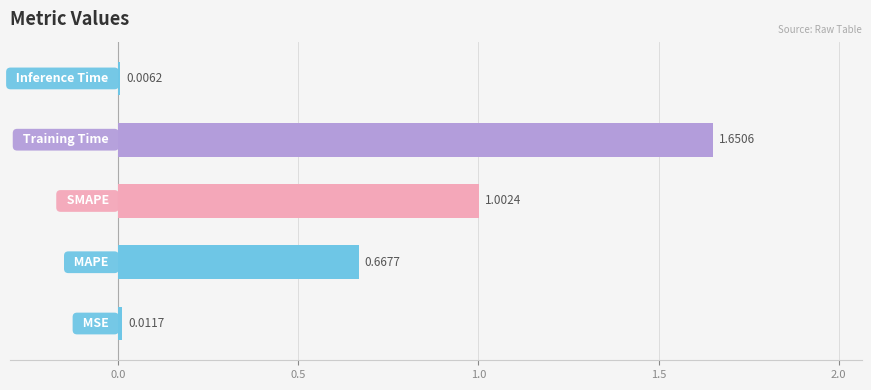

Are the bars horizontal?

Yes